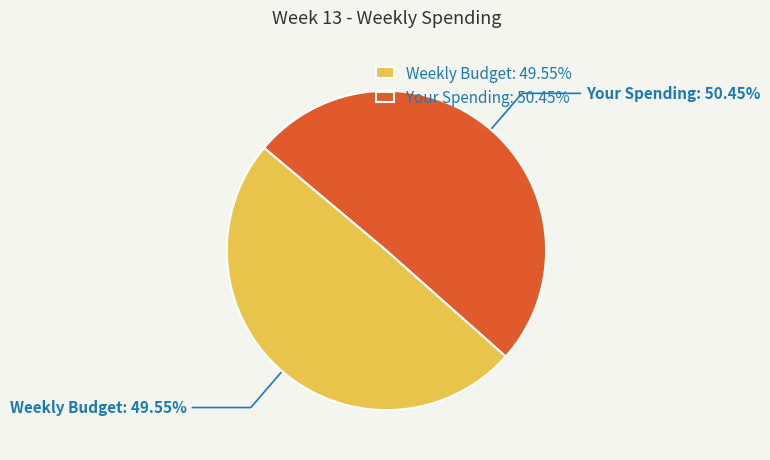

Which slice is the smallest?

Weekly Budget